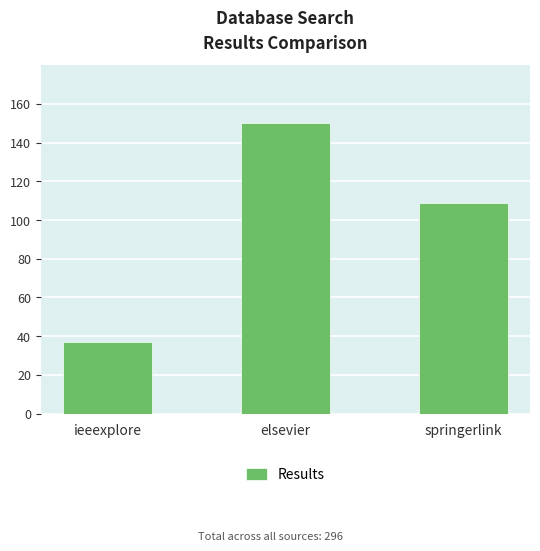

What is the minimum value shown in the chart?

37